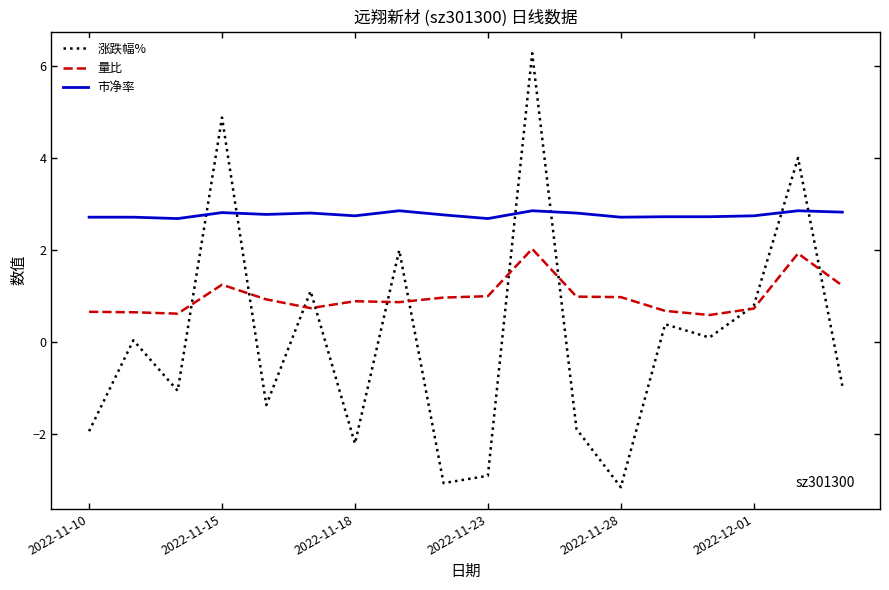

What is the maximum value shown in the chart?

6.3